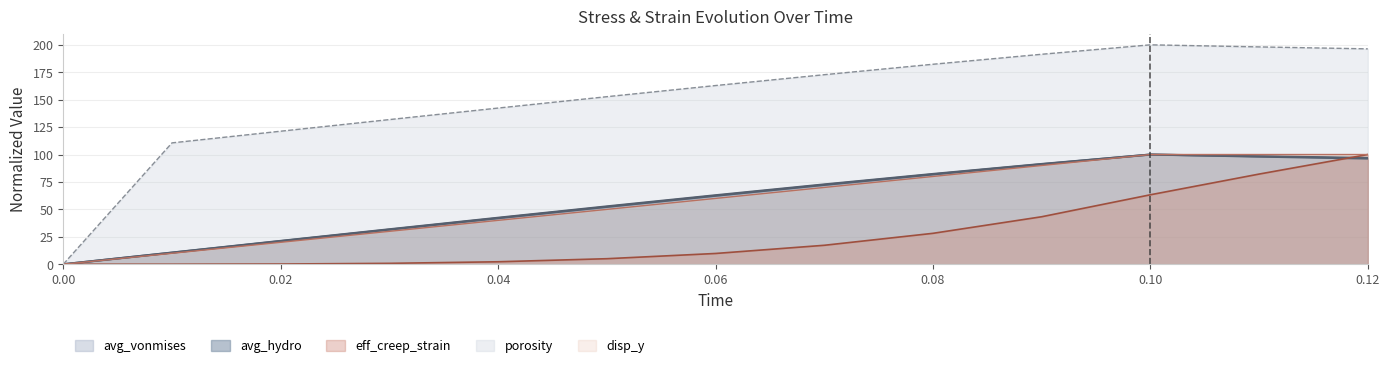

Where does the eff_creep_strain series first go above 9?

0.06